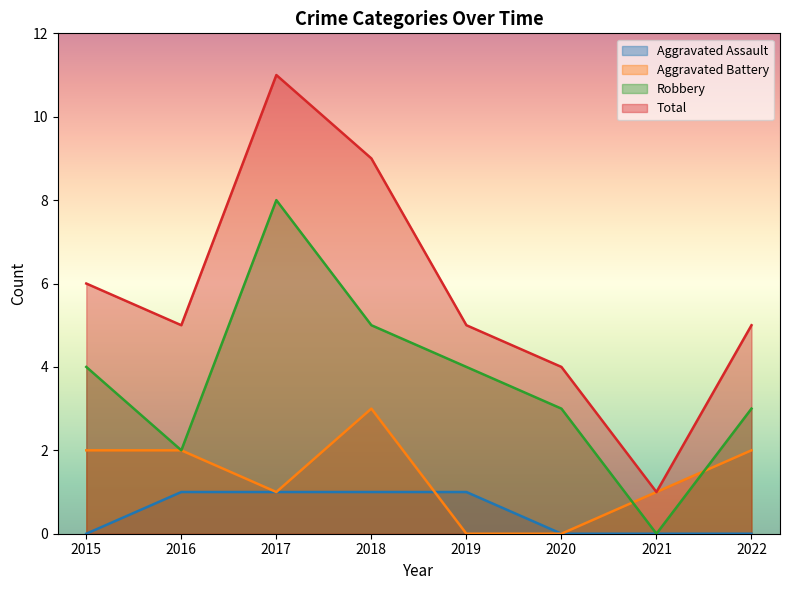

List the labels in order of Total value, largest first.

2017, 2018, 2015, 2016, 2019, 2022, 2020, 2021